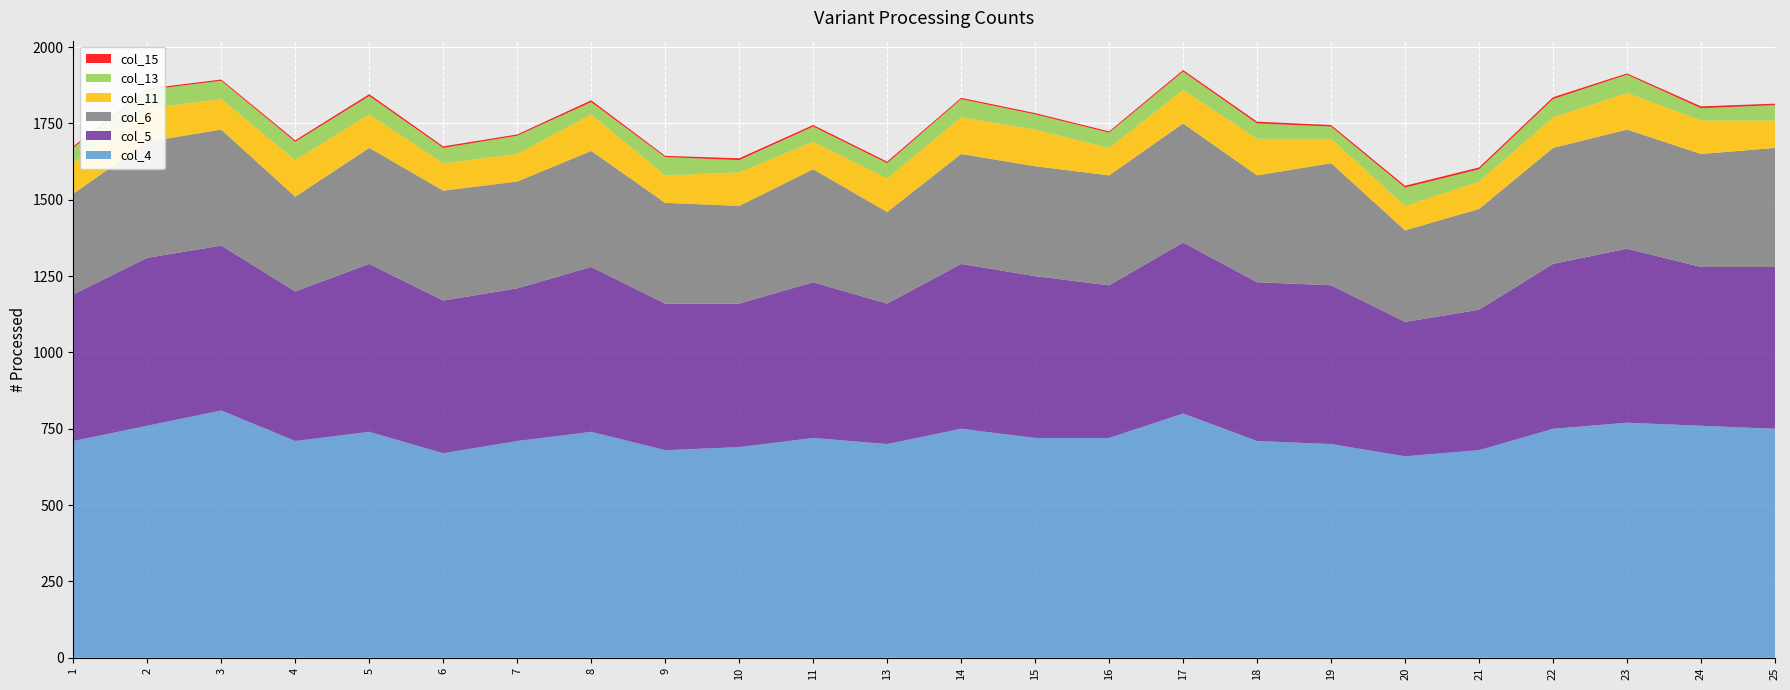

Reading left to right, extract all data points from this chart.

col_4: 1=710	2=760	3=810	4=710	5=740	6=670	7=710	8=740	9=680	10=690	11=720	13=700	14=750	15=720	16=720	17=800	18=710	19=700	20=660	21=680	22=750	23=770	24=760	25=750
col_5: 1=480	2=550	3=540	4=490	5=550	6=500	7=500	8=540	9=480	10=470	11=510	13=460	14=540	15=530	16=500	17=560	18=520	19=520	20=440	21=460	22=540	23=570	24=520	25=530
col_6: 1=330	2=380	3=380	4=310	5=380	6=360	7=350	8=380	9=330	10=320	11=370	13=300	14=360	15=360	16=360	17=390	18=350	19=400	20=300	21=330	22=380	23=390	24=370	25=390
col_11: 1=100	2=110	3=100	4=120	5=110	6=90	7=90	8=120	9=90	10=110	11=90	13=110	14=120	15=120	16=90	17=110	18=120	19=80	20=80	21=90	22=100	23=120	24=110	25=90
col_13: 1=50	2=60	3=60	4=60	5=60	6=50	7=60	8=40	9=60	10=40	11=50	13=50	14=60	15=50	16=50	17=60	18=50	19=40	20=60	21=40	22=60	23=60	24=40	25=50
col_15: 1=5	2=4	3=4	4=5	5=6	6=5	7=4	8=6	9=4	10=6	11=5	13=5	14=4	15=4	16=4	17=5	18=6	19=5	20=6	21=6	22=6	23=4	24=6	25=5